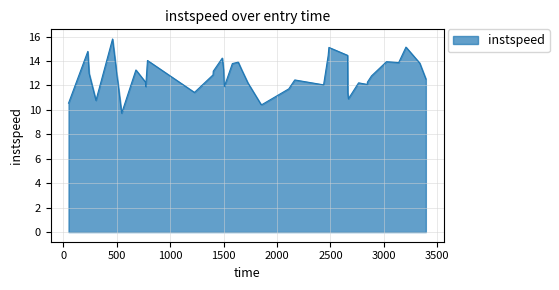

What is the smallest value displayed?

9.7